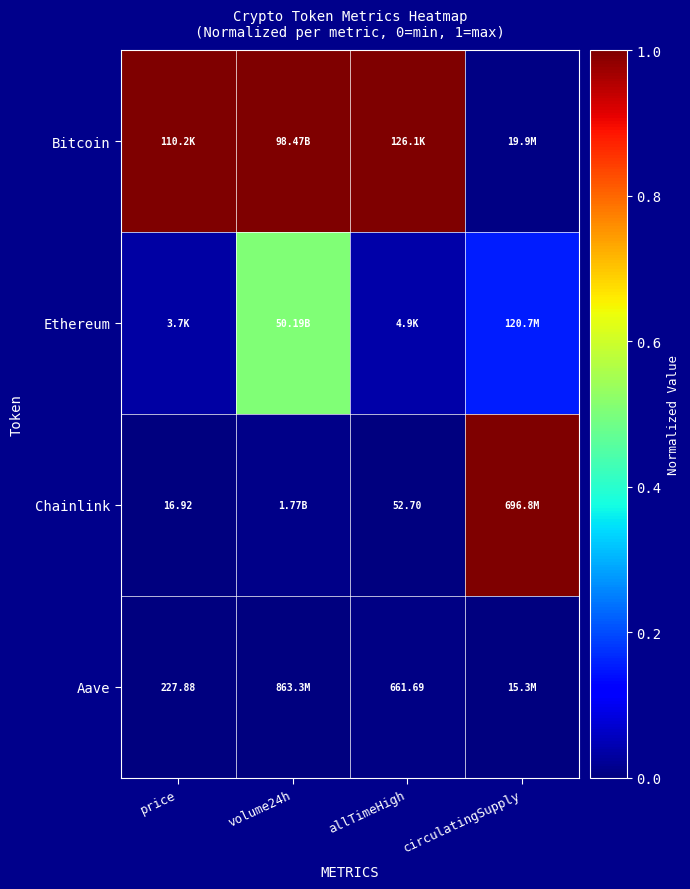

Rank the categories by Ethereum value from highest to lowest.

volume24h, circulatingSupply, allTimeHigh, price